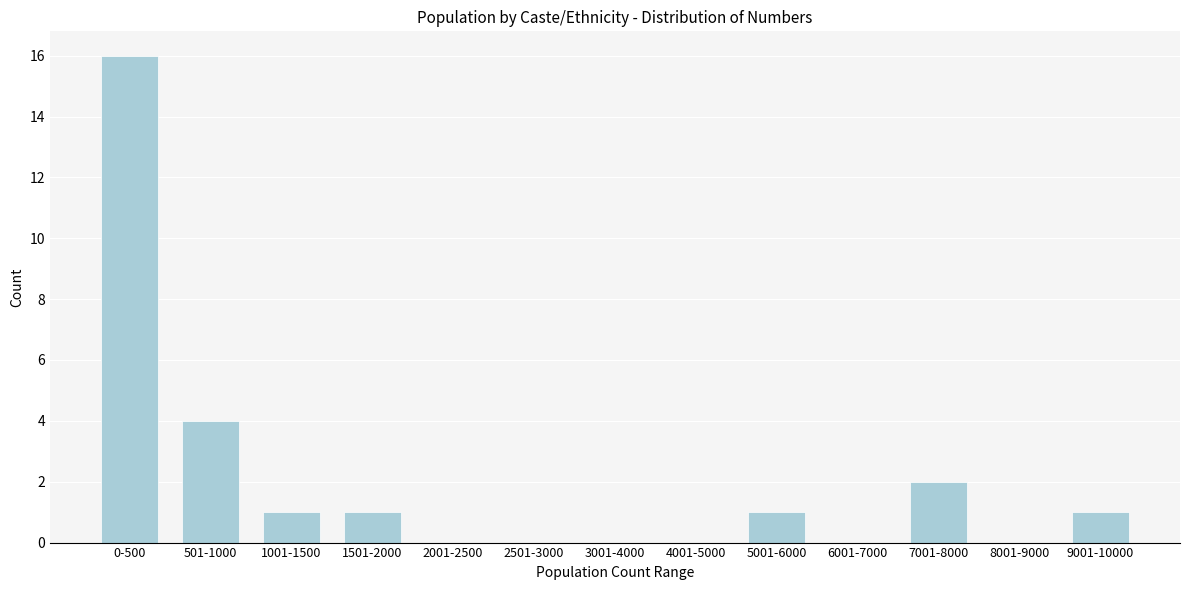

Reading right to left, list all the values displayed in this chart.

9001-10000=1	8001-9000=0	7001-8000=2	6001-7000=0	5001-6000=1	4001-5000=0	3001-4000=0	2501-3000=0	2001-2500=0	1501-2000=1	1001-1500=1	501-1000=4	0-500=16